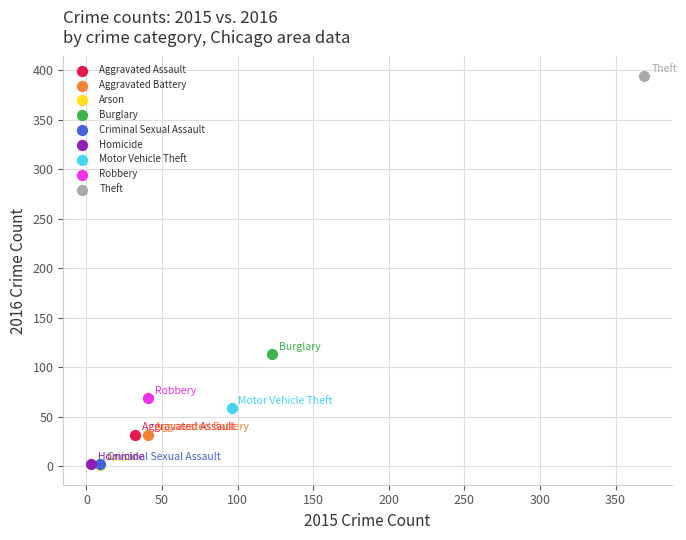

What are all the series names shown in the legend?

Aggravated Assault, Aggravated Battery, Arson, Burglary, Criminal Sexual Assault, Homicide, Motor Vehicle Theft, Robbery, Theft